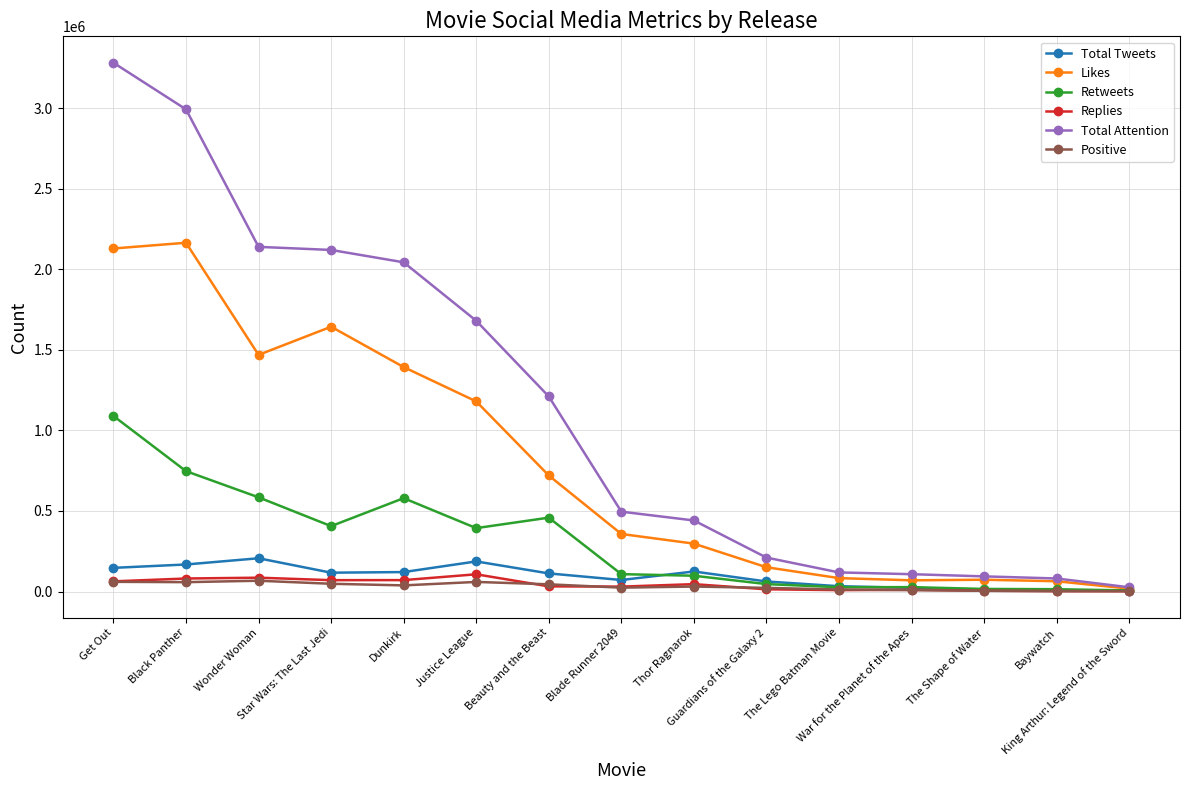

Does the chart display data point markers on the line(s)?

Yes